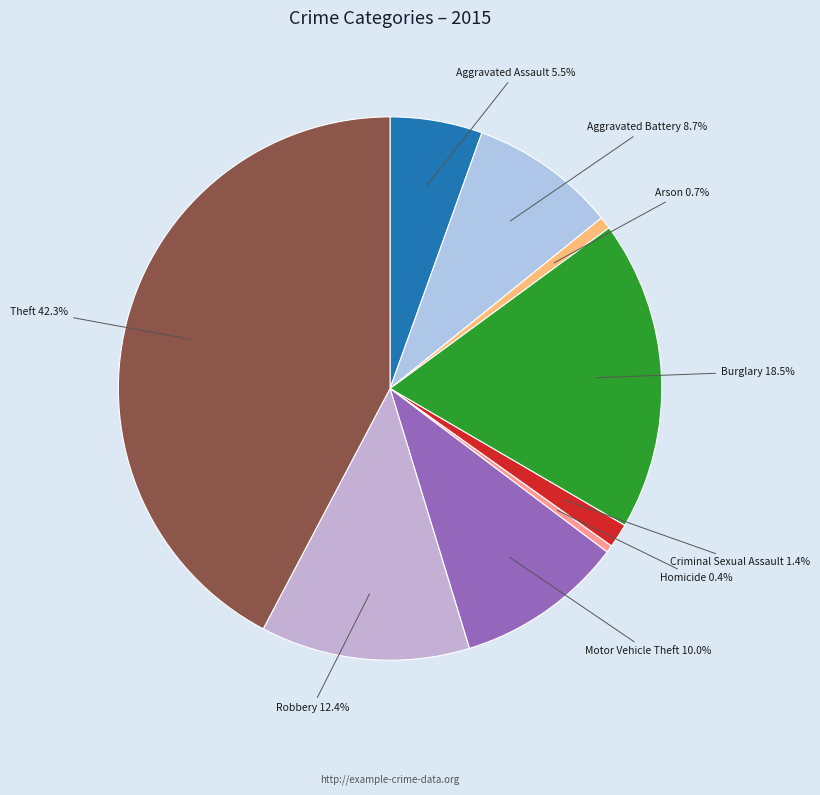

Is it true that Theft is 57% of the pie?

False